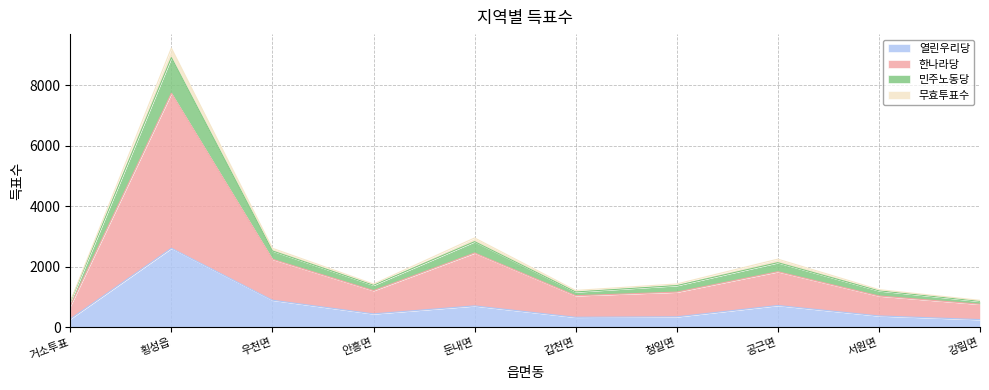

At which category is the sum across all series the highest?

횡성읍